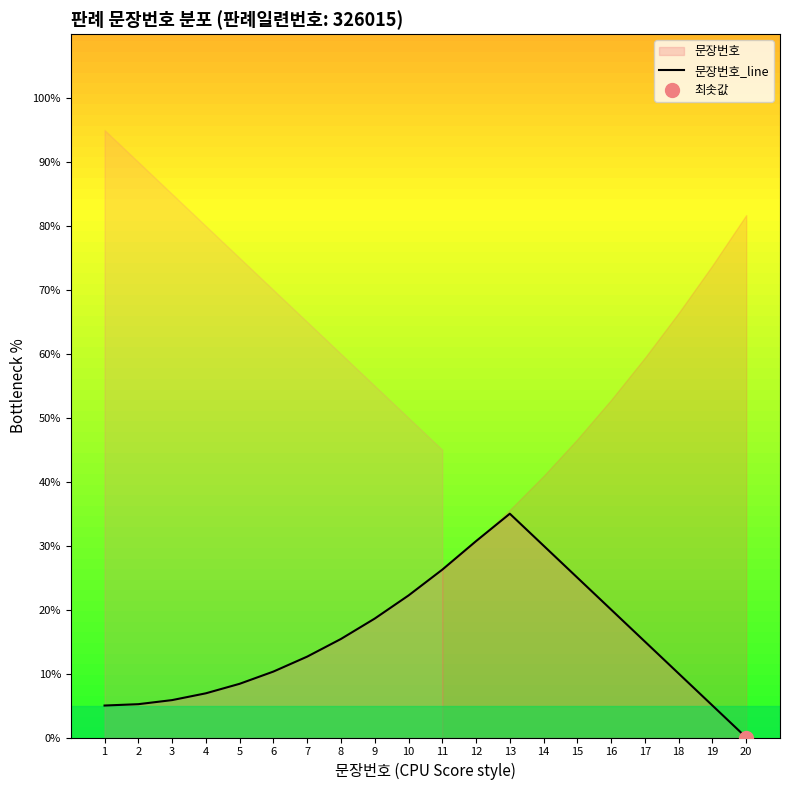

Count the number of values greater than 15.

9